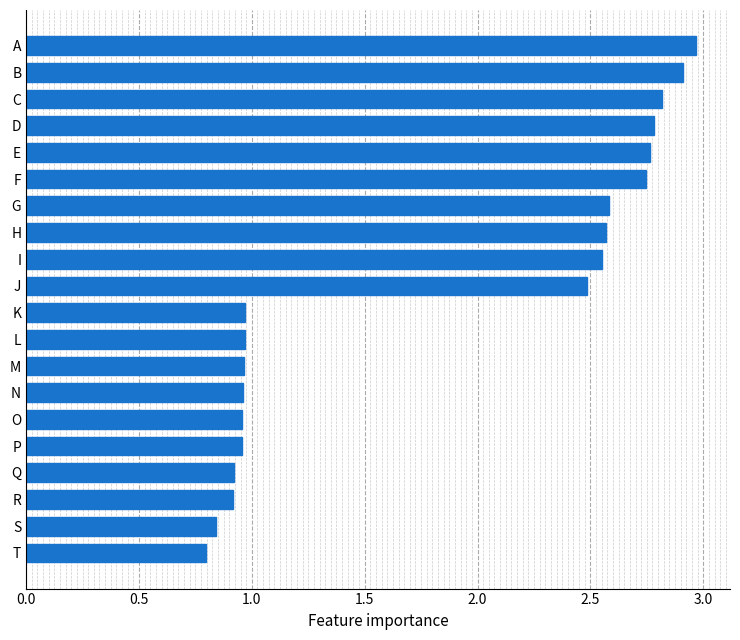

What is the greatest value displayed?

3.0